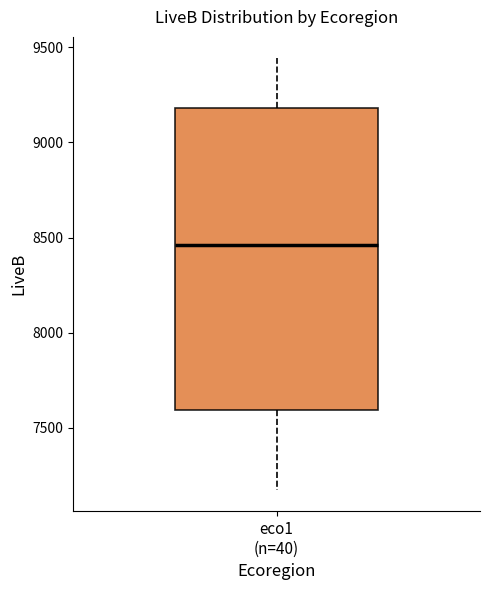

Transcribe this box plot: give where the median line is, the range the box spans, and where the two whiskers end, as read against the y-axis. The values are not printed on the chart, so give them approximately, as read against the axis.

median 8450, box 7600 to 9200, whiskers 7200 to 9450